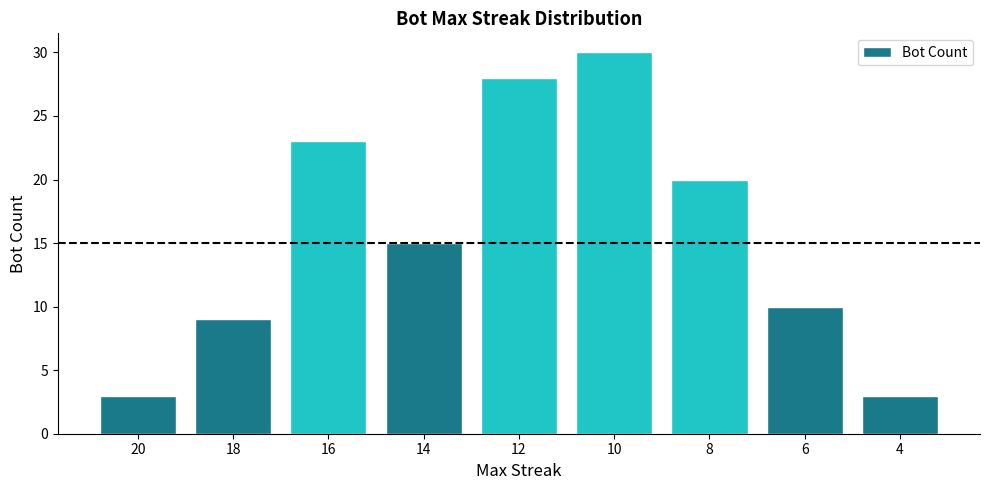

At which label is the value closest to 16?

14